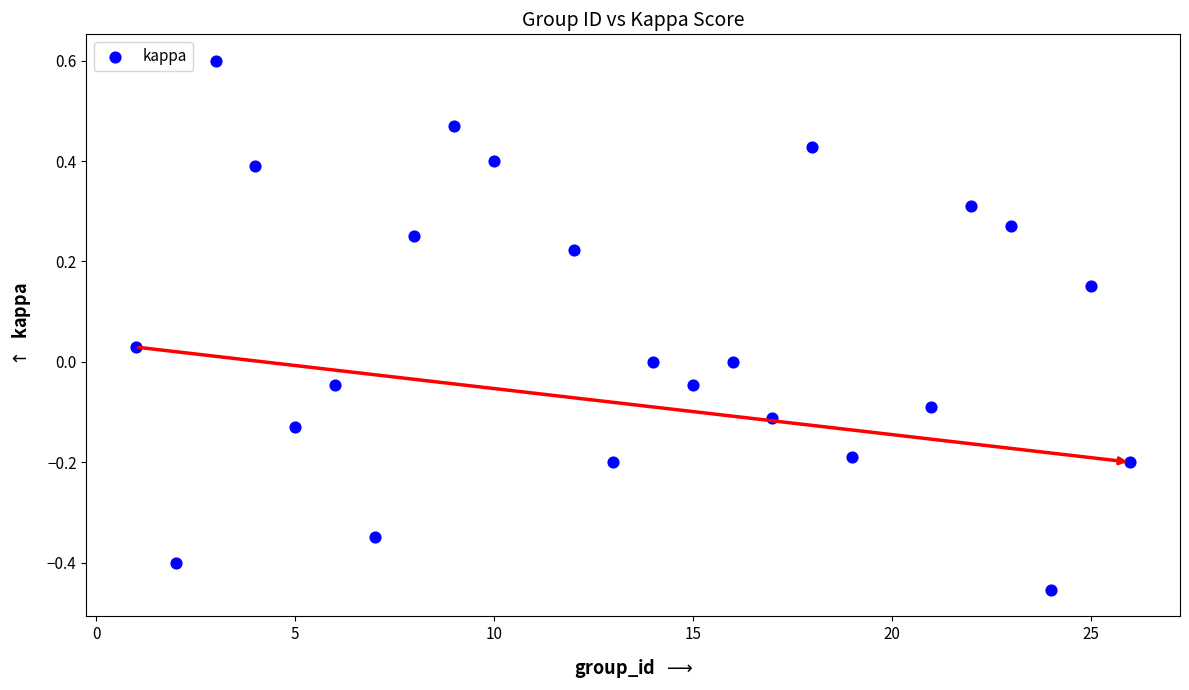

What is the range of Y values (max minus min)?

1.1